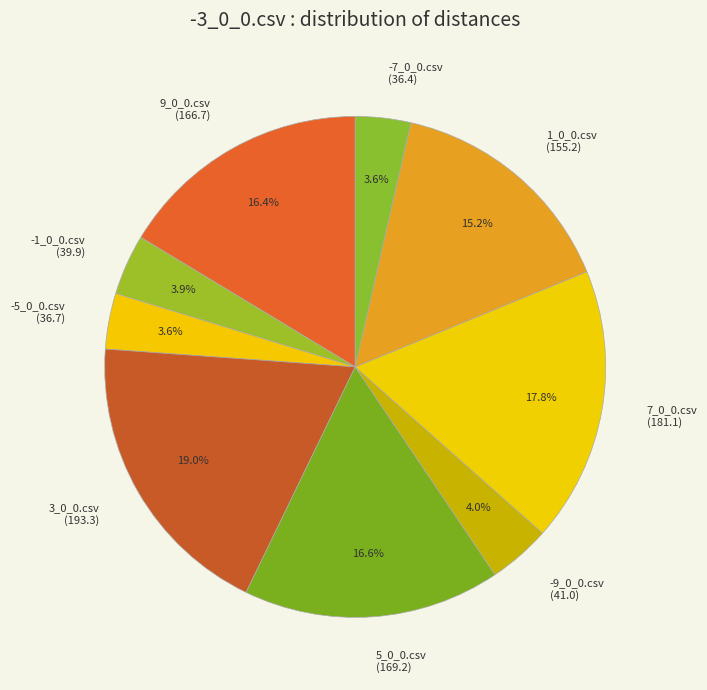

To the nearest percent, what is the average slice percentage?

11%